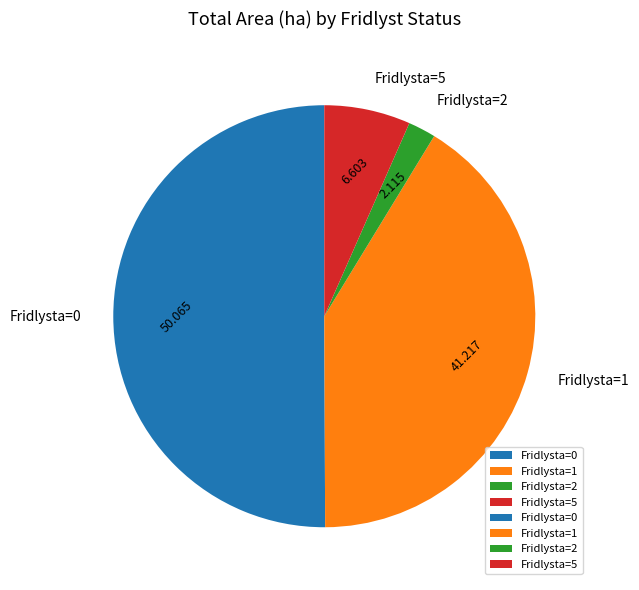

Combined, do Fridlysta=1 and Fridlysta=5 account for over 50%?

No